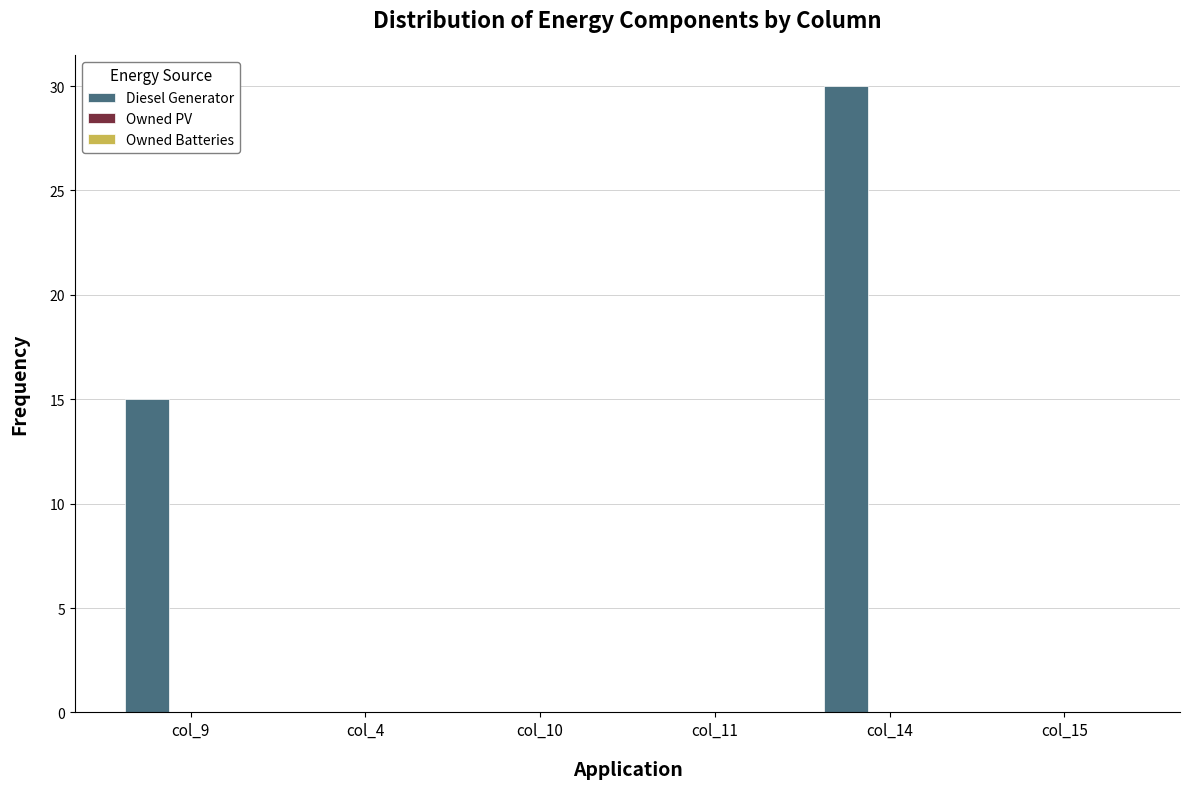

Reading left to right, what are all the values shown in this chart?

col_9=15	col_4=0	col_10=0	col_11=0	col_14=30	col_15=0